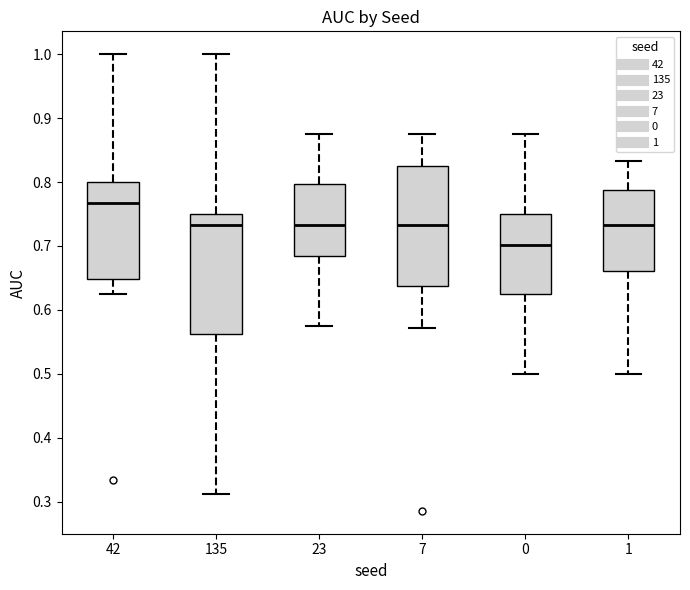

Reading left to right, read every box against the y-axis: the position of its median line, the range the box covers, and the ends of its whiskers. The values are not printed on the chart, so give them approximately, as read against the axis.

42: median 0.77, box 0.65 to 0.80, whiskers 0.63 to 1.00
135: median 0.73, box 0.56 to 0.75, whiskers 0.31 to 1.00
23: median 0.73, box 0.68 to 0.80, whiskers 0.58 to 0.88
7: median 0.73, box 0.64 to 0.82, whiskers 0.57 to 0.88
0: median 0.70, box 0.63 to 0.75, whiskers 0.50 to 0.88
1: median 0.73, box 0.66 to 0.79, whiskers 0.50 to 0.83